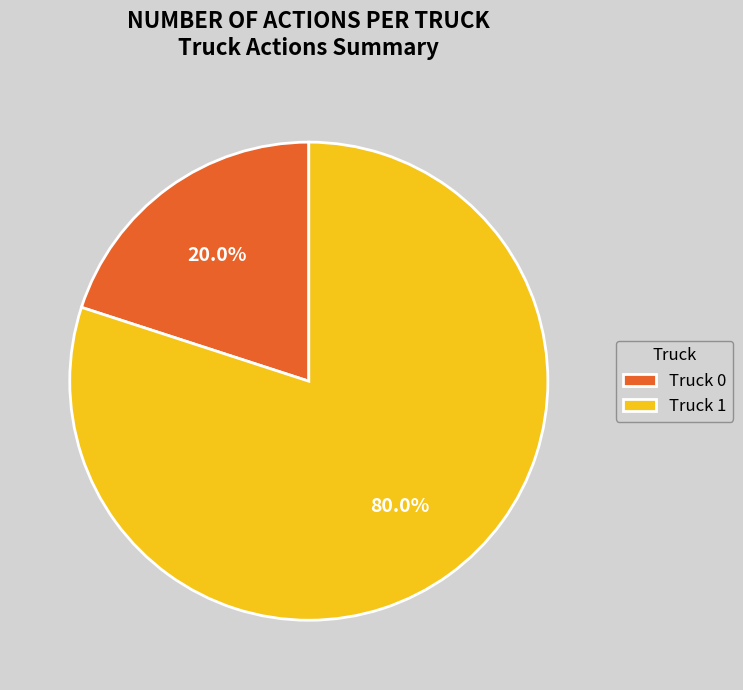

How many slices are in this pie chart?

2